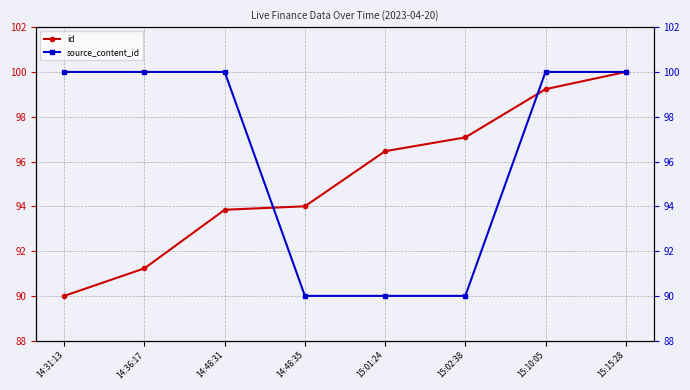

What is the difference between the maximum and minimum values in the id series?

10.0